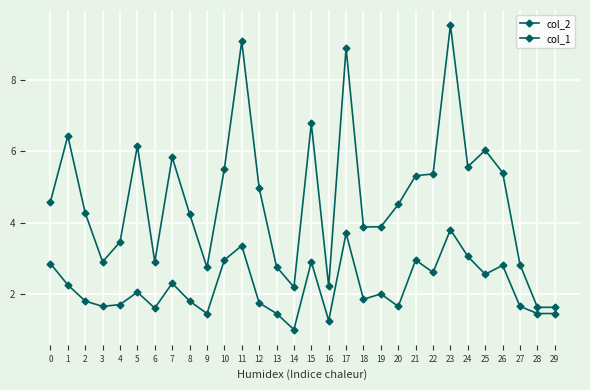

Read the col_2 value at 26.

5.4